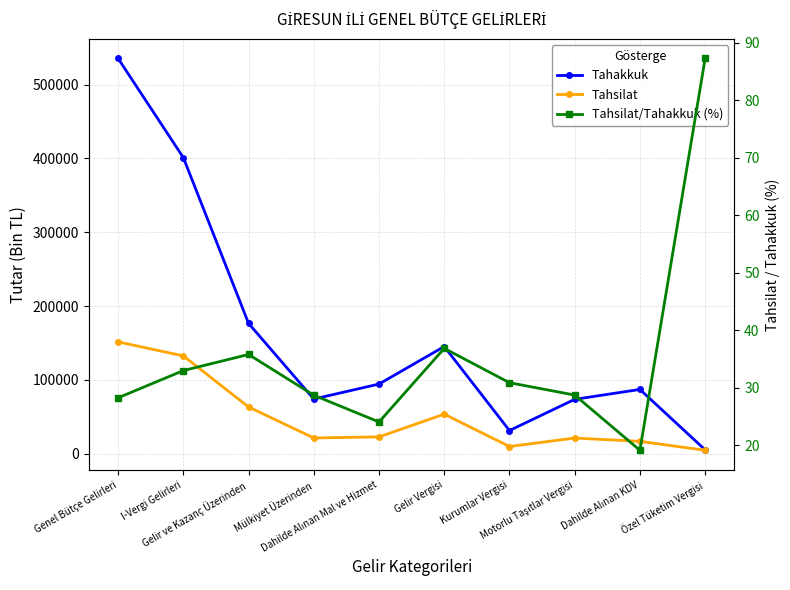

Which category has the highest value in the Tahsilat/Tahakkuk (%) series?

Özel Tüketim Vergisi